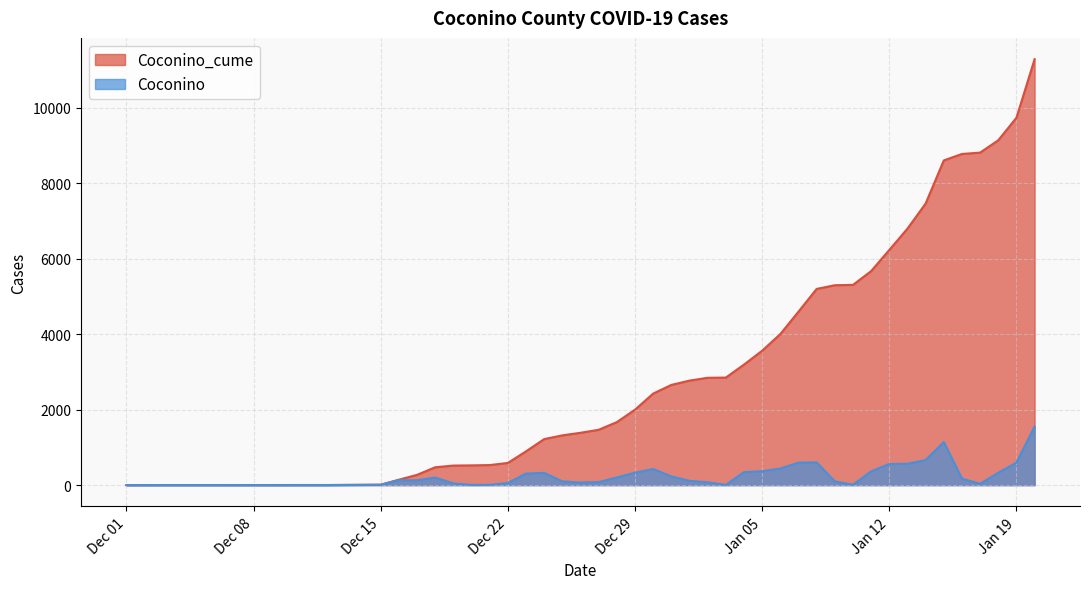

Rank the series at 2021-01-02 from highest to lowest value.

Coconino_cume, Coconino